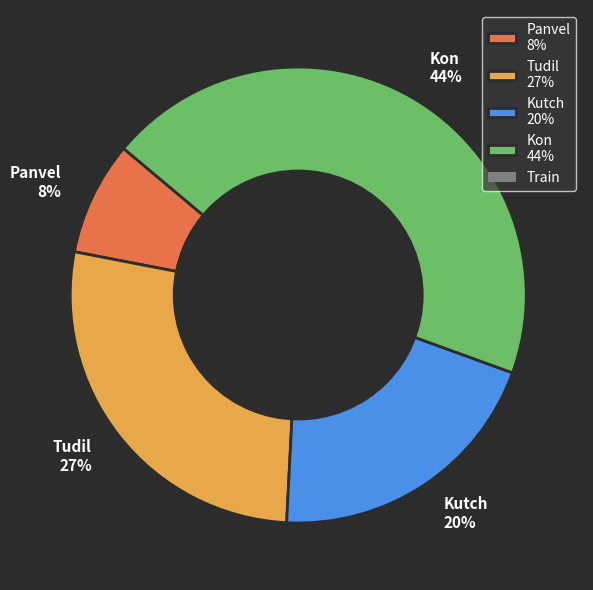

The Kutch slice represents 20% of the pie. True or false?

True